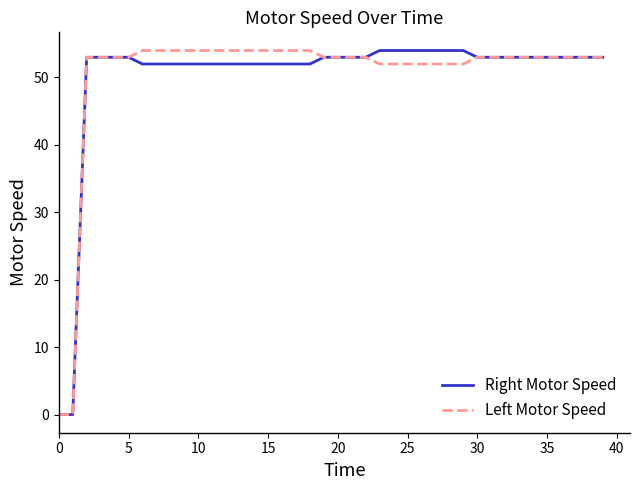

What is the maximum value for Left Motor Speed?

54